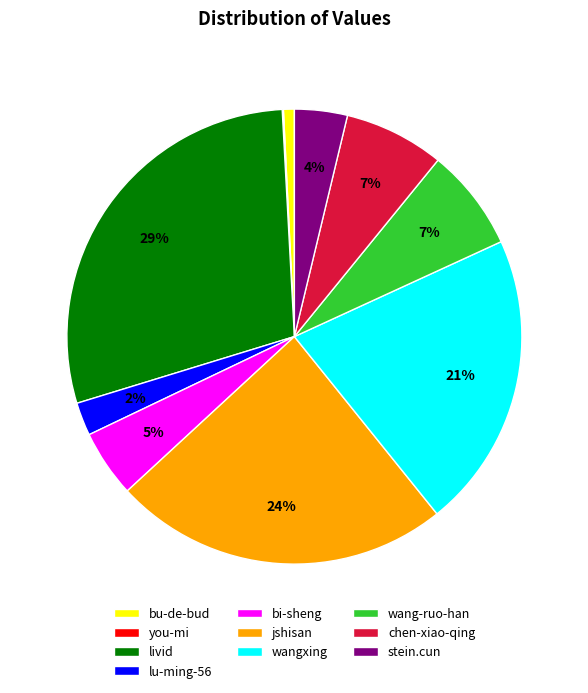

To the nearest percent, what is the combined percentage of bi-sheng and livid?

34%